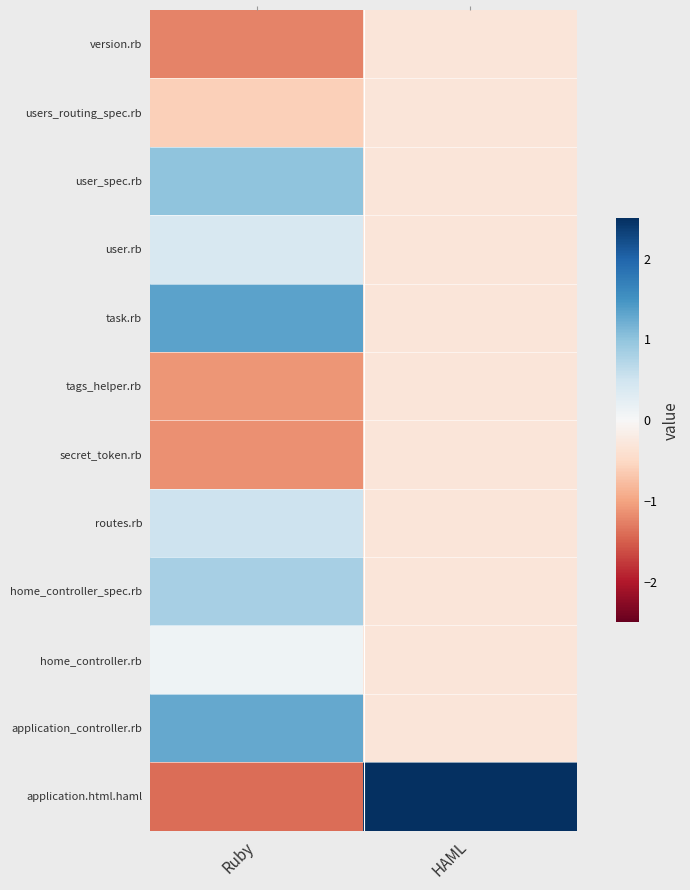

List the series in order of their peak value, lowest first.

version.rb, users_routing_spec.rb, tags_helper.rb, secret_token.rb, home_controller.rb, user.rb, routes.rb, home_controller_spec.rb, user_spec.rb, application_controller.rb, task.rb, application.html.haml